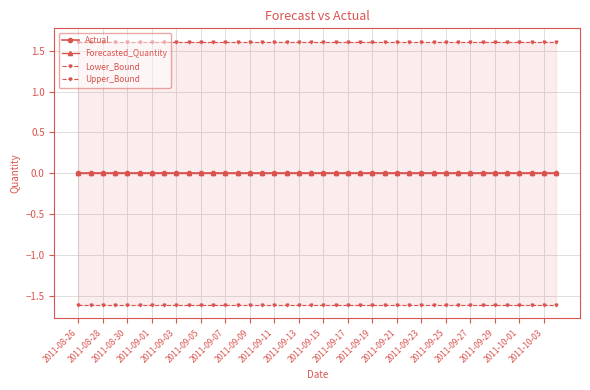

What are all the series names shown in the legend?

Actual, Forecasted_Quantity, Lower_Bound, Upper_Bound